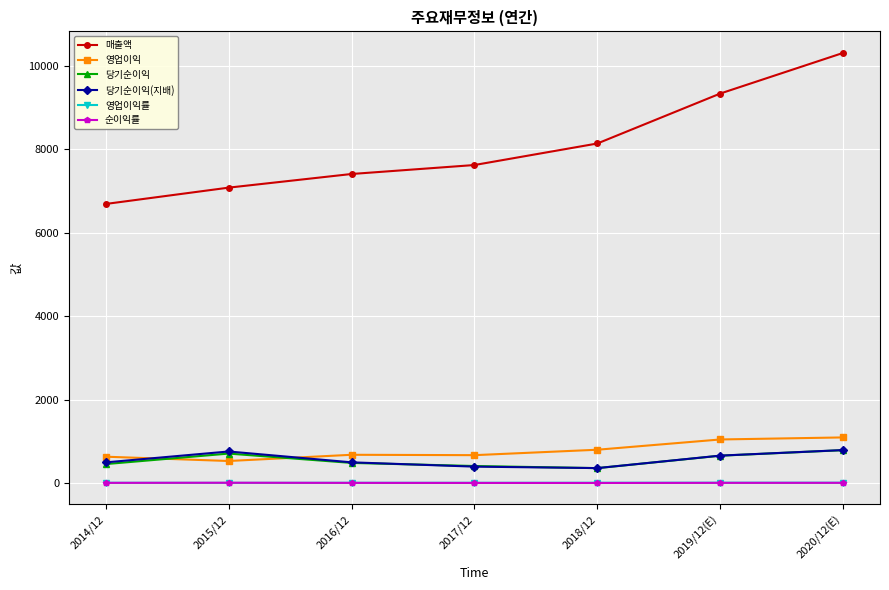

True or false: 영업이익 and 영업이익률 intersect in this chart.

False